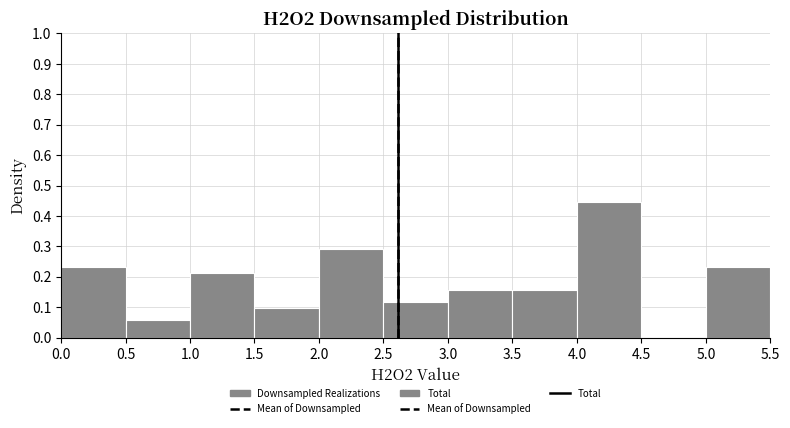

Reading left to right, transcribe this chart: for each bar, give the range it covers on the x-axis and its height. The values are not printed on the chart, so give them approximately, as read against the axis.

0.0 to 0.5: 0.23
0.5 to 1.0: 0.06
1.0 to 1.5: 0.21
1.5 to 2.0: 0.10
2.0 to 2.5: 0.29
2.5 to 3.0: 0.12
3.0 to 3.5: 0.16
3.5 to 4.0: 0.16
4.0 to 4.5: 0.45
4.5 to 5.0: 0
5.0 to 5.5: 0.23